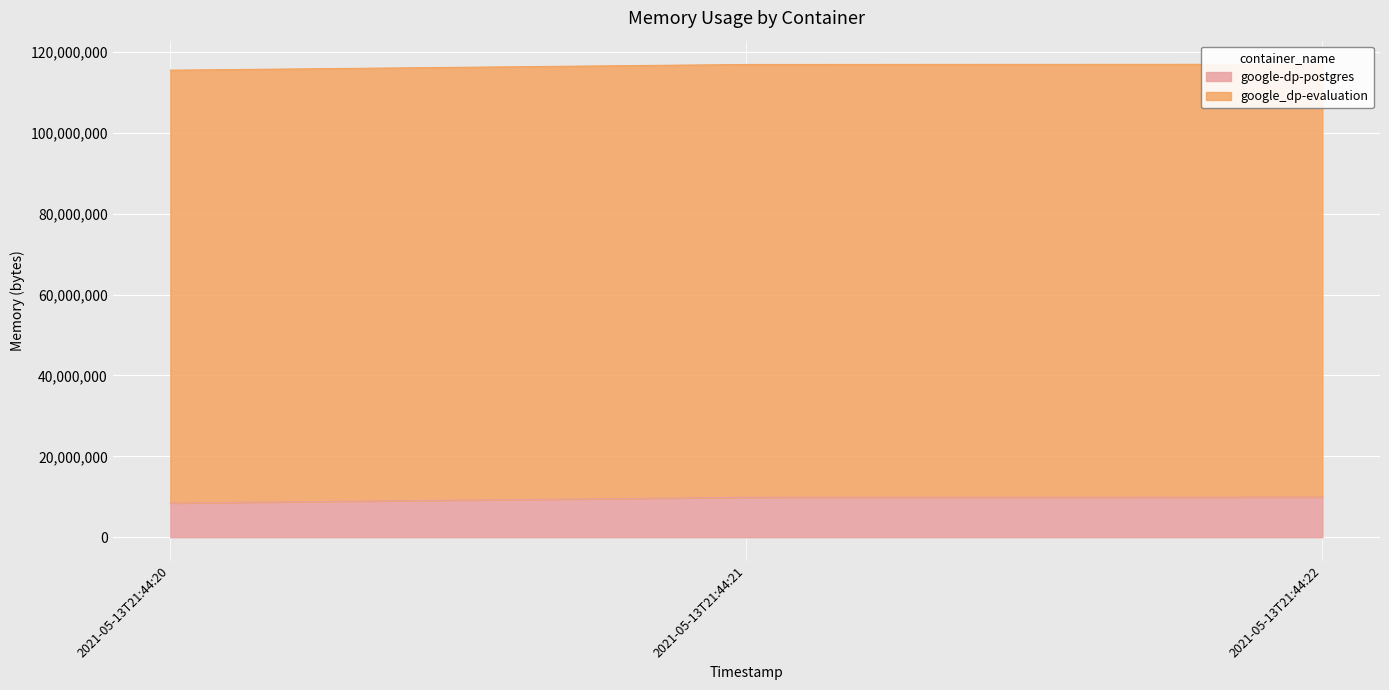

Approximately how many times larger is the value at 2021-05-13T21:44:21 compared to 2021-05-13T21:44:22?

1.0